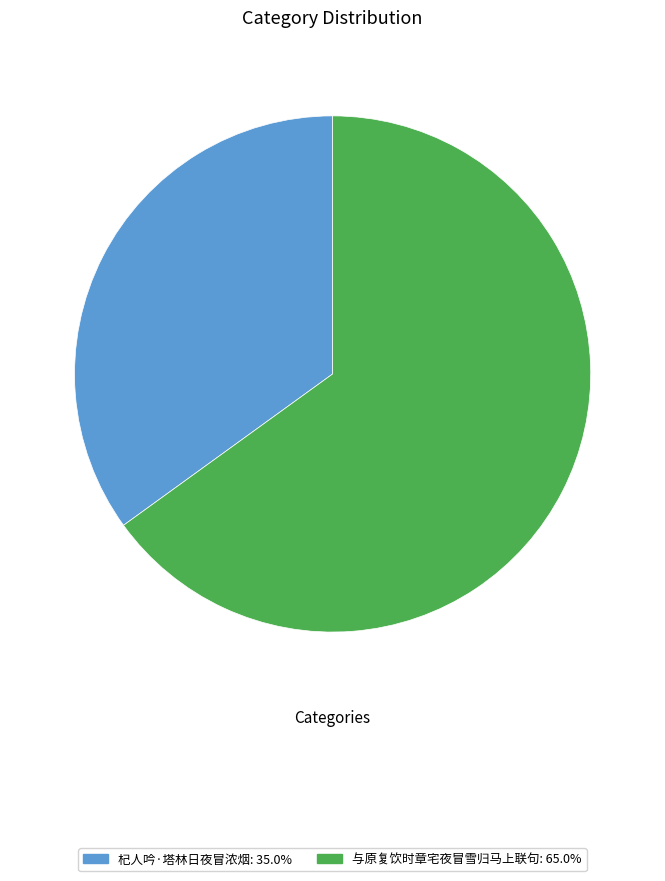

What is the ratio of the value at 与原复饮时章宅夜冒雪归马上联句 to the value at 杞人吟·塔林日夜冒浓烟?

1.9